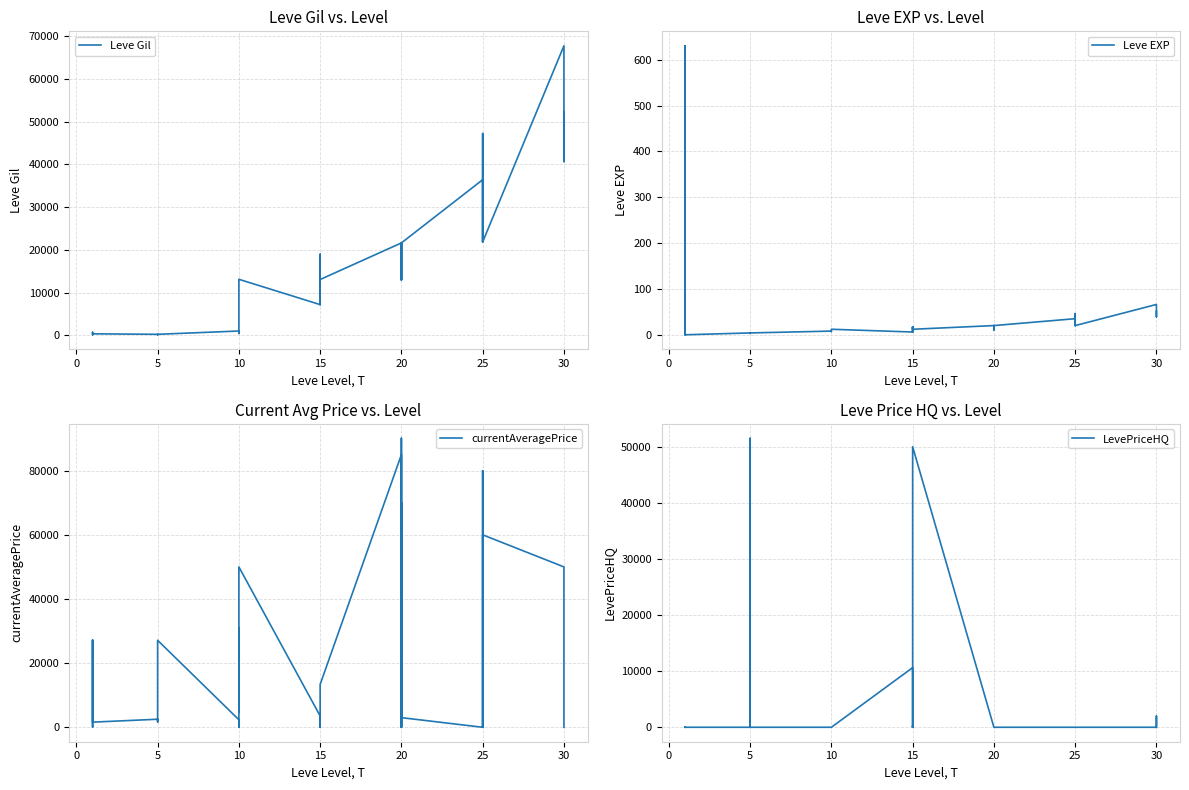

What are all the series names shown in the legend?

Leve Gil, Leve EXP, currentAveragePrice, LevePriceHQ